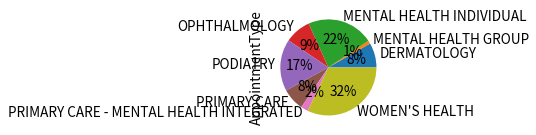

To the nearest percent, what is the difference between the largest and smallest slice percentages?

31%